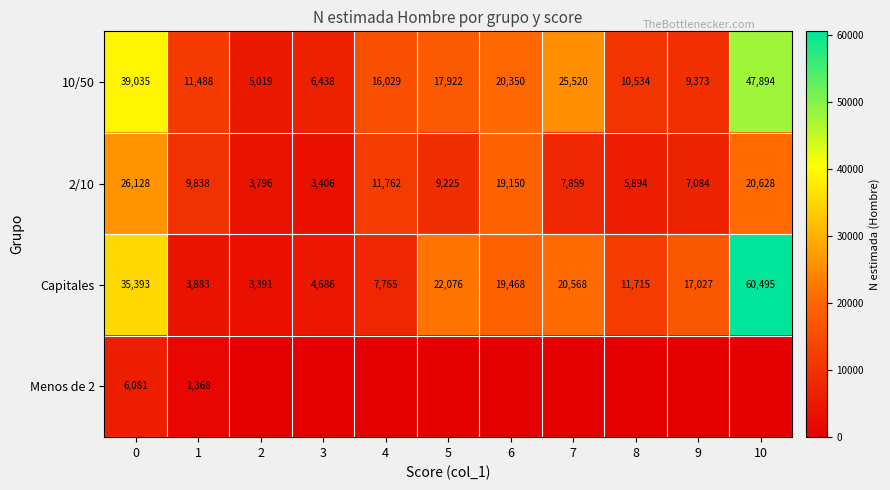

True or false: 10/50 has a value of 16029 at 4.

True